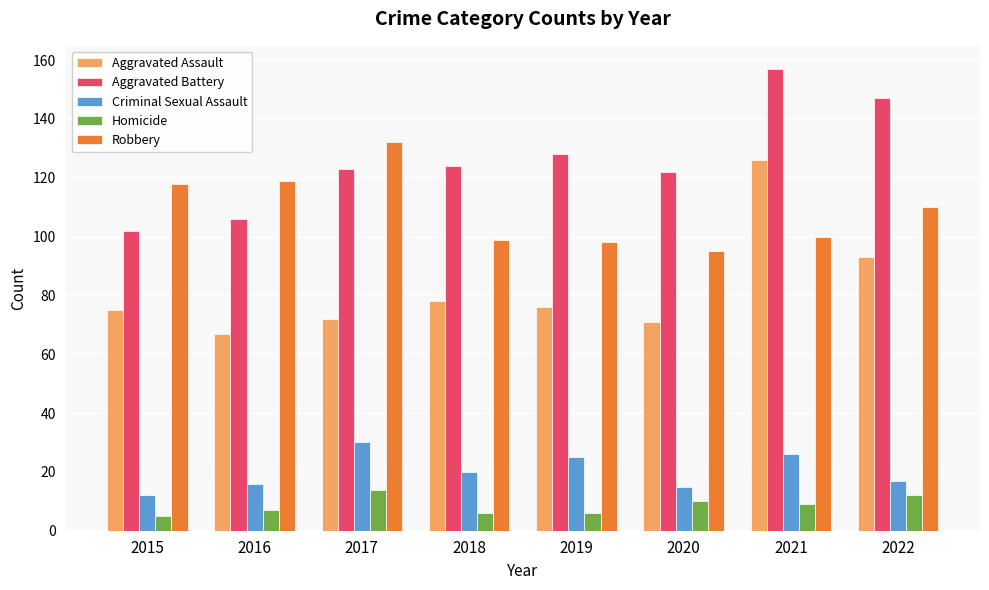

How many bars are there in each group?

5